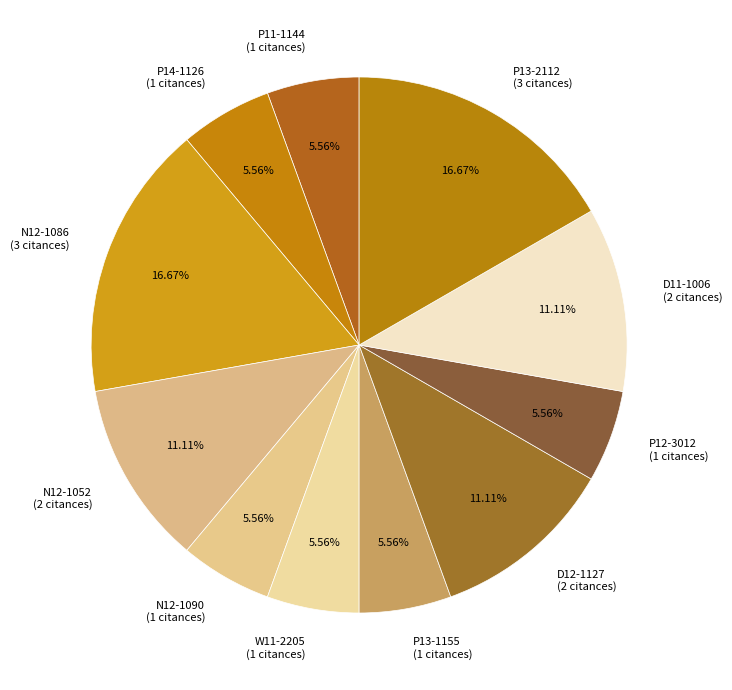

To the nearest percent, what portion does D12-1127 represent?

11%